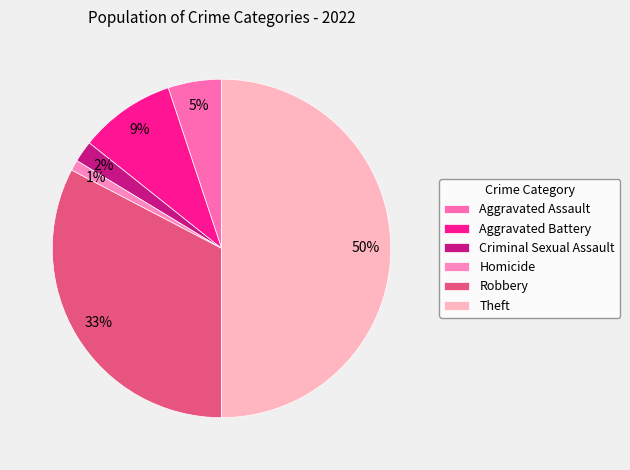

Count the number of slices in the pie.

6